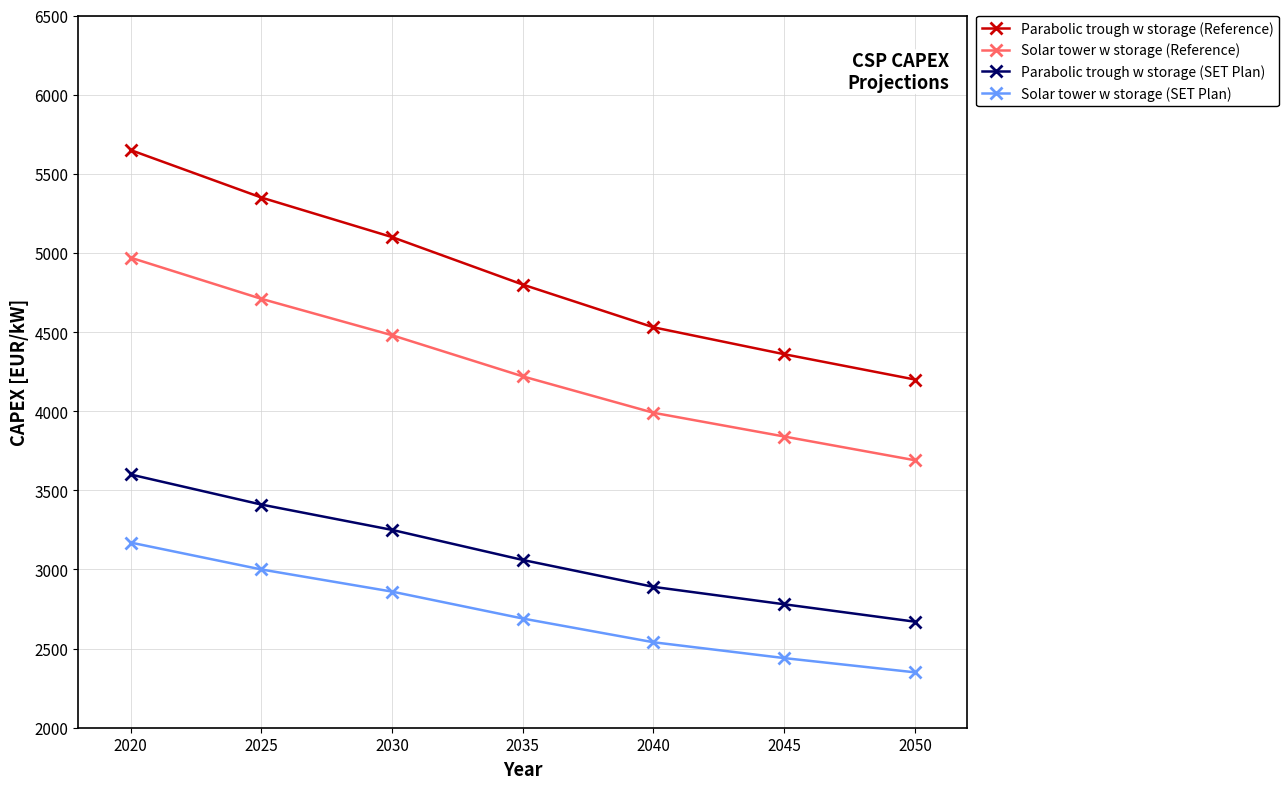

Reading left to right, what are all the values shown in this chart?

Parabolic trough w storage (Reference): 2020=5650	2025=5350	2030=5100	2035=4800	2040=4530	2045=4360	2050=4200
Solar tower w storage (Reference): 2020=4970	2025=4710	2030=4480	2035=4220	2040=3990	2045=3840	2050=3690
Parabolic trough w storage (SET Plan): 2020=3600	2025=3410	2030=3250	2035=3060	2040=2890	2045=2780	2050=2670
Solar tower w storage (SET Plan): 2020=3170	2025=3000	2030=2860	2035=2690	2040=2540	2045=2440	2050=2350